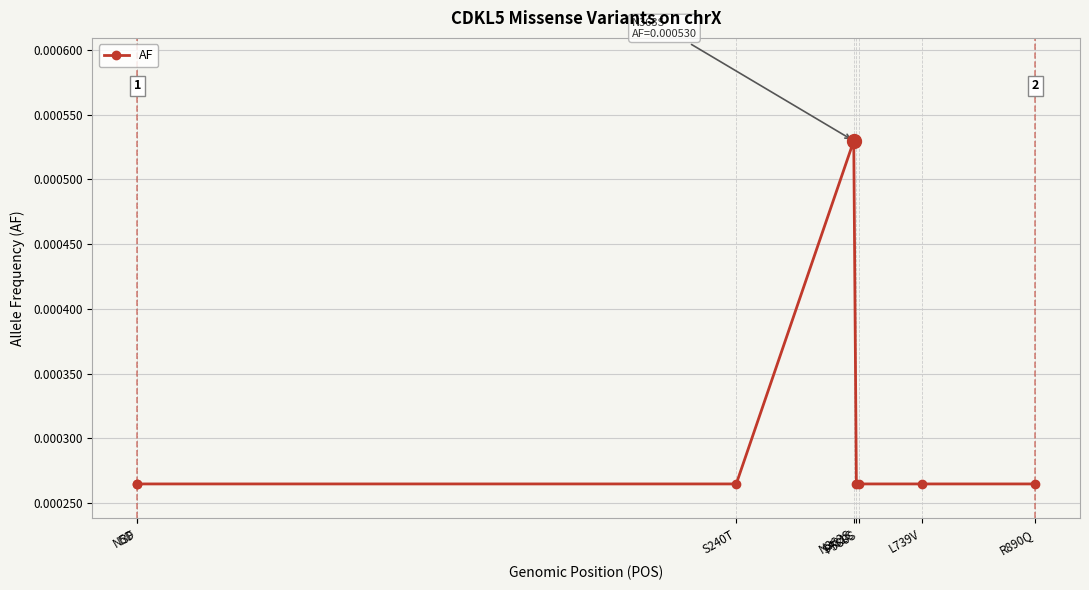

Count the values in the range 0 to 1.

8